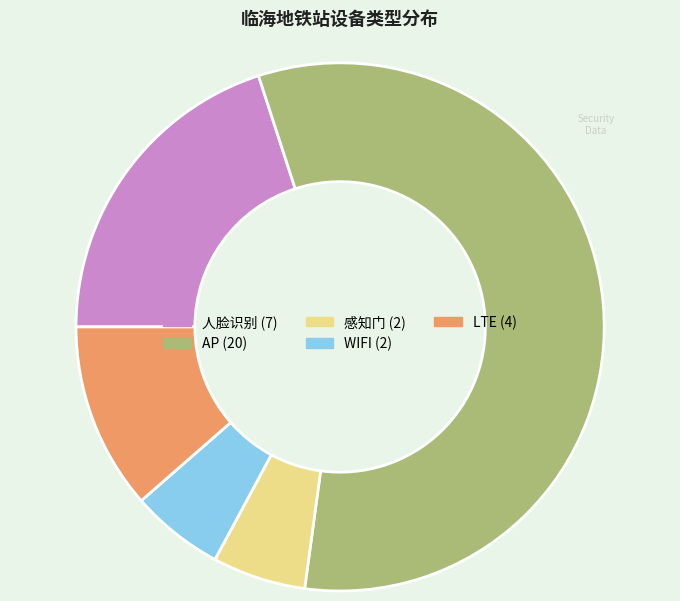

What is the ratio of the value at AP to the value at WIFI?

10.0